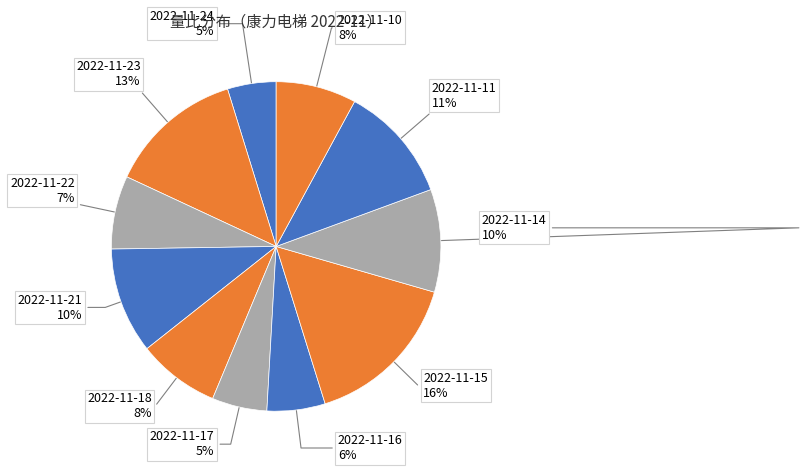

Do 2022-11-22 and 2022-11-21 together represent more than half of the pie?

No